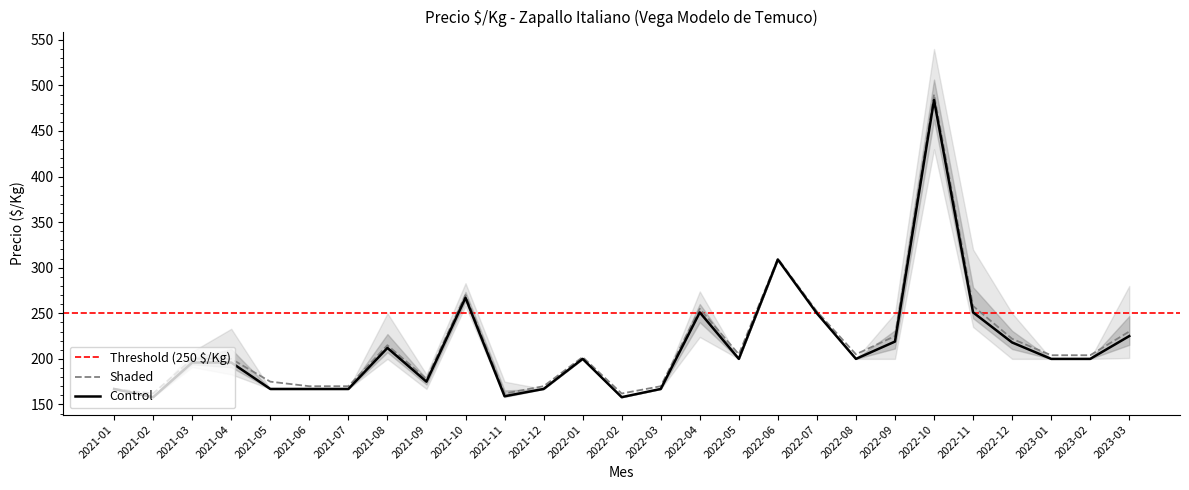

What is the sum of all Control values?

5730